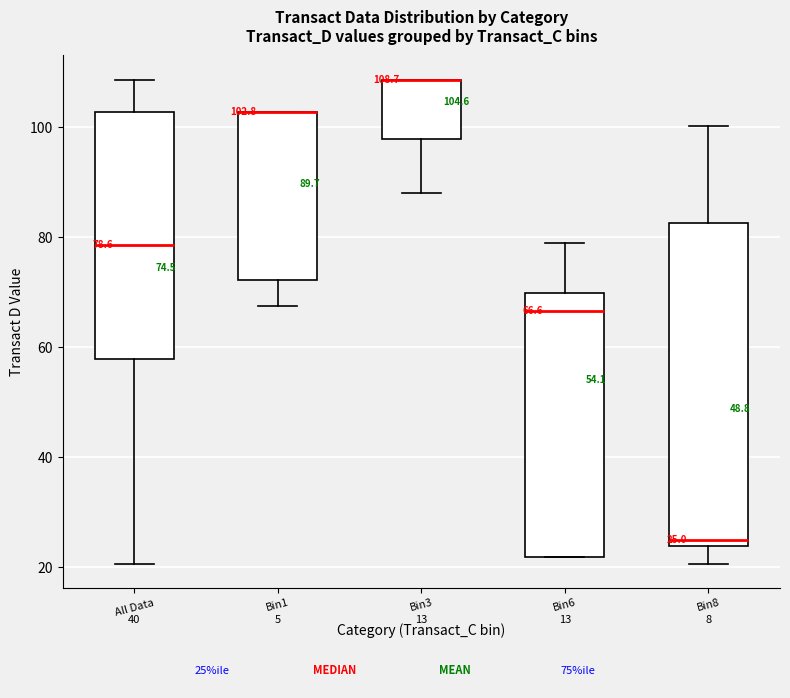

Comparing the boxes themselves (not the whiskers), which one is the tallest?

Bin8